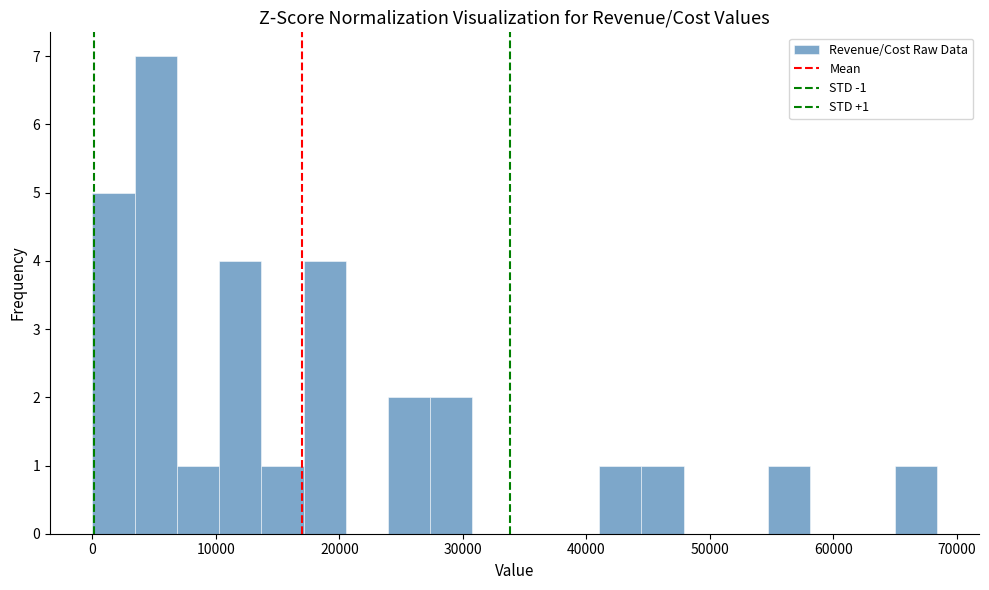

Read against the x-axis, roughly where is the centre of the tallest bar?

5000